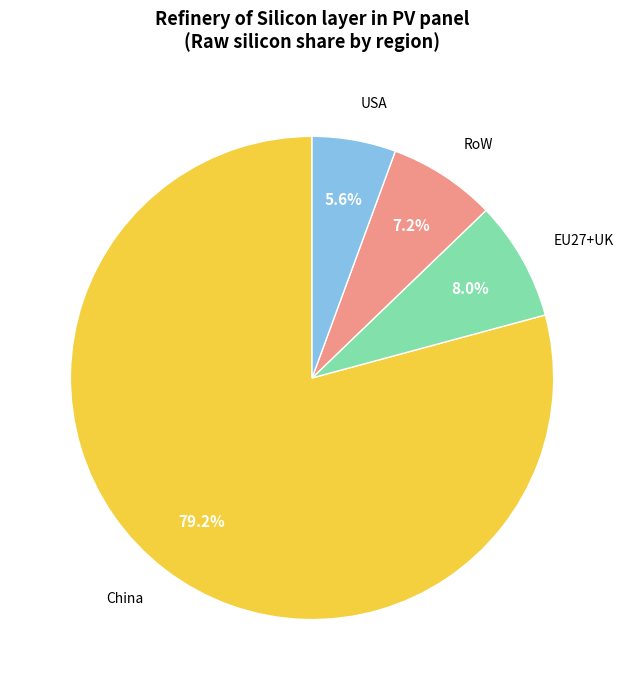

True or false: China accounts for 88% of the total.

False